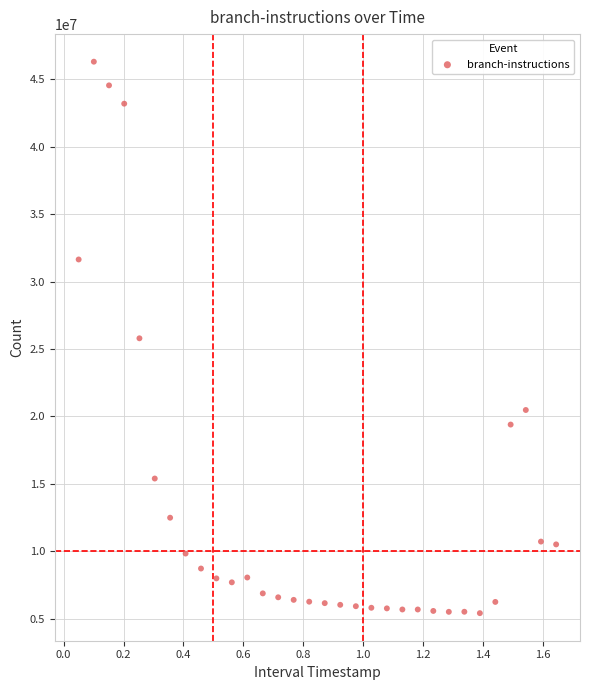

What is the range of Y values (max minus min)?

40896176